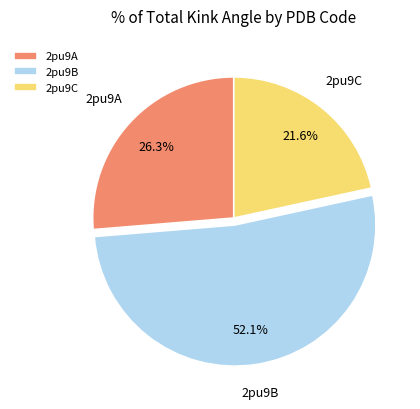

Which category has the smallest portion of the pie?

2pu9C